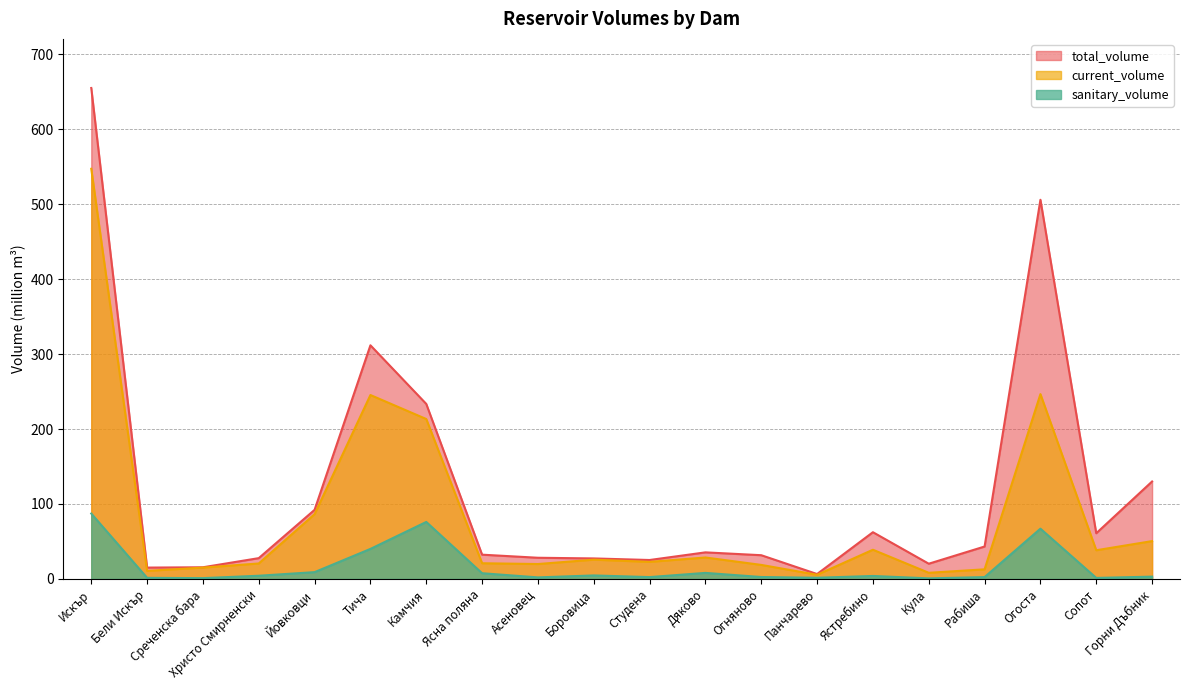

Where is current_volume nearest to the value 276?

Огоста